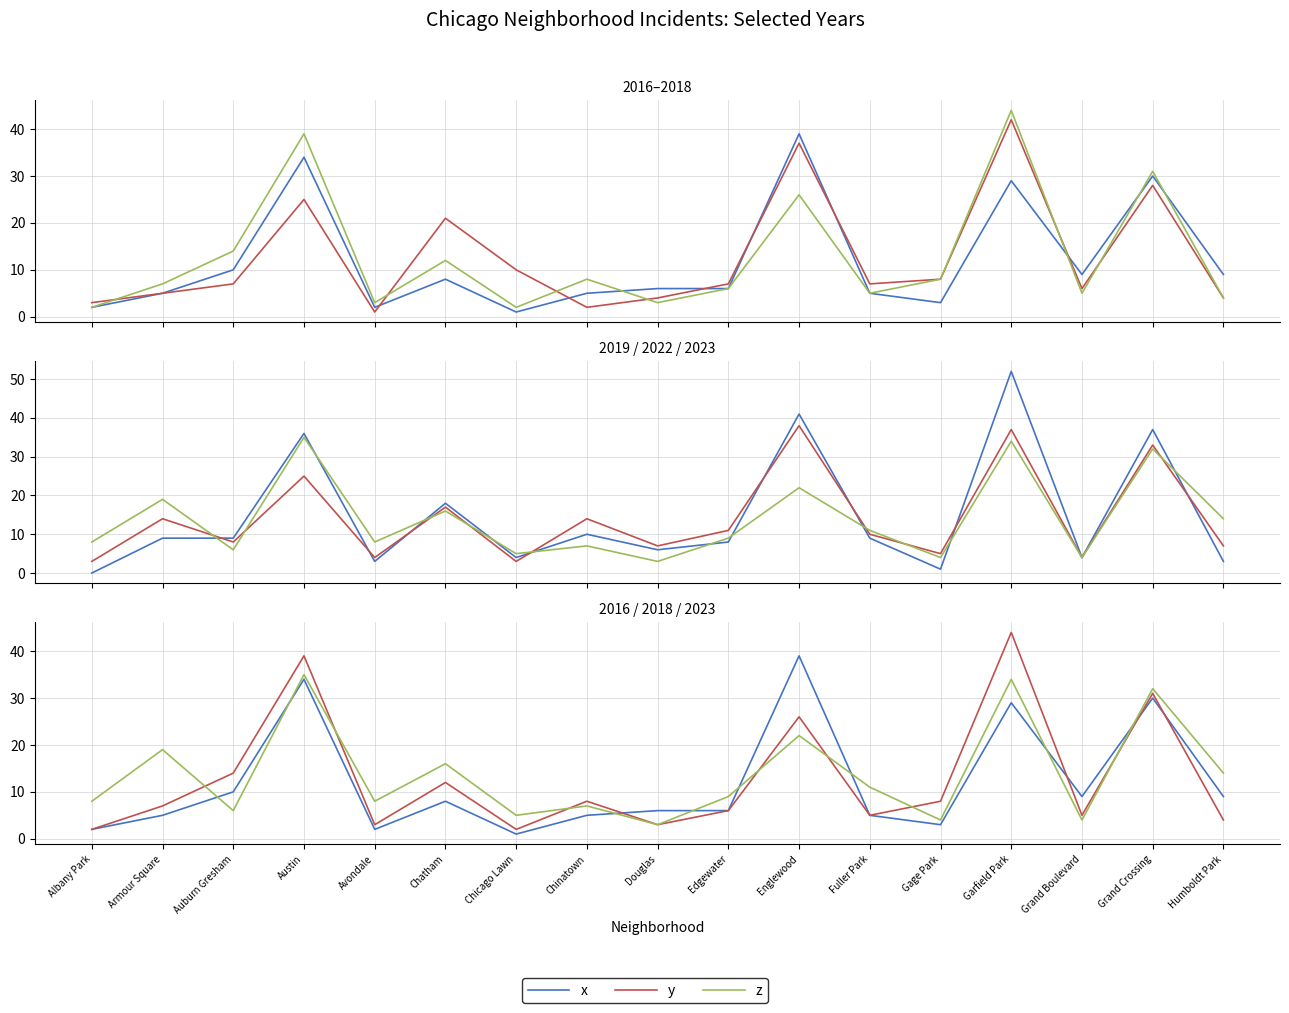

At which category does x reach its first local peak?

Austin